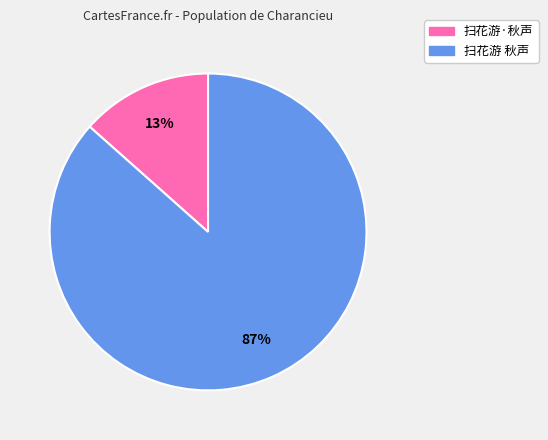

Is it true that 扫花游·秋声 is 1% of the pie?

False